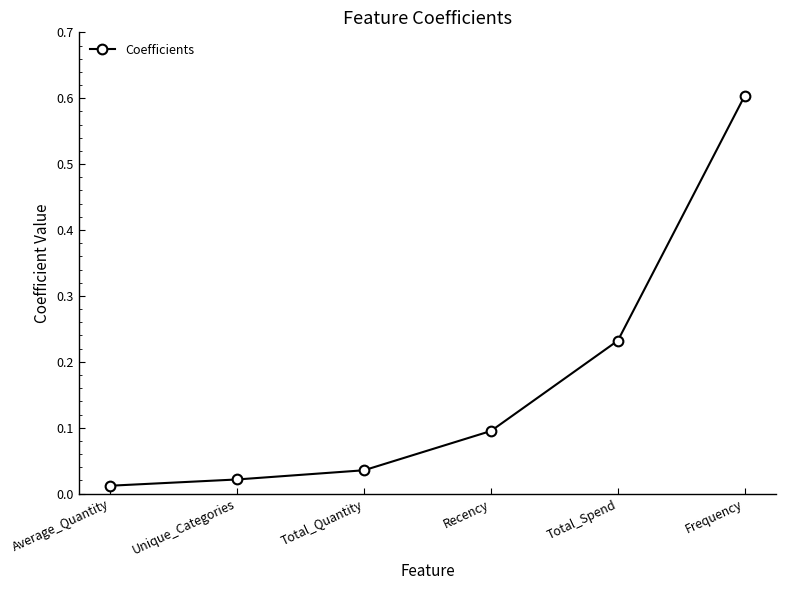

What is the change in value from Total_Quantity to Frequency?

+0.6